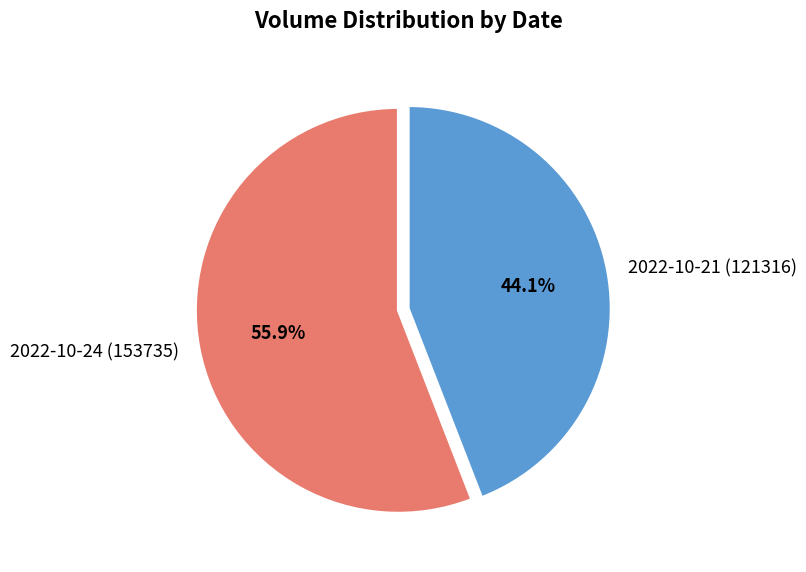

To the nearest percent, what is the average slice percentage?

50%